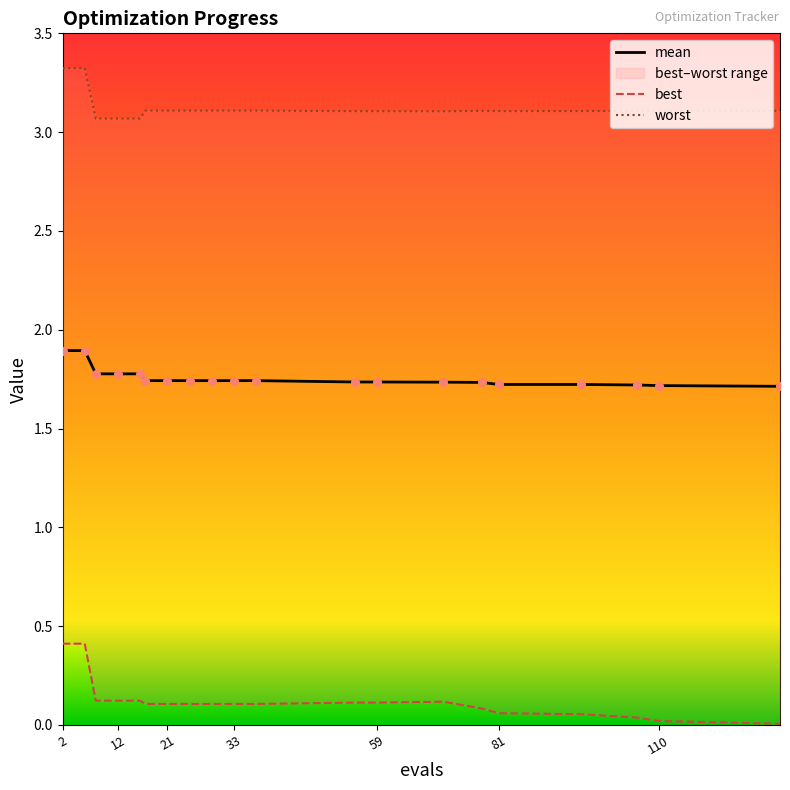

Which series reaches the maximum Y coordinate?

worst